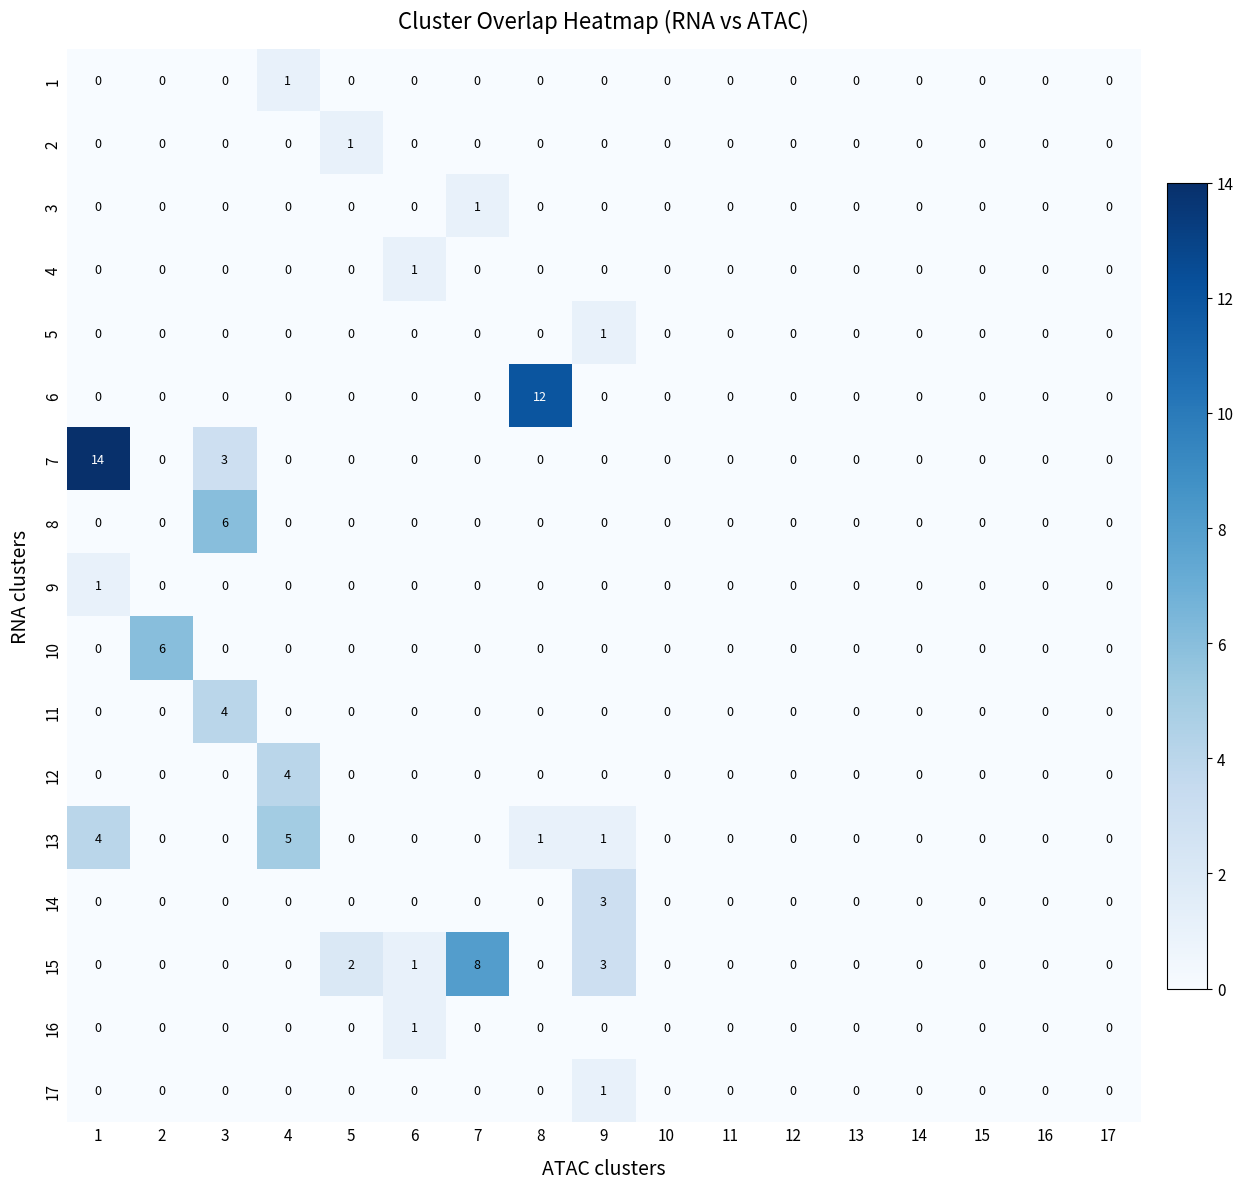

Count the 12 values in the range 0 to 1.

16